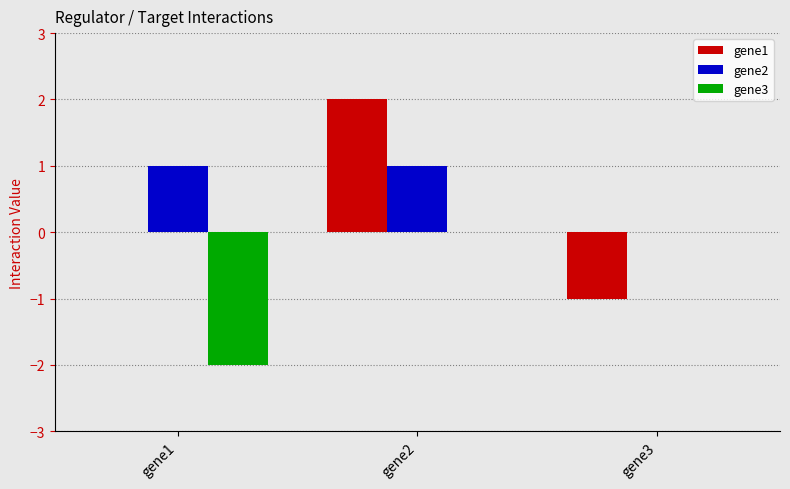

Which series changed the most between gene1 and gene3?

gene3